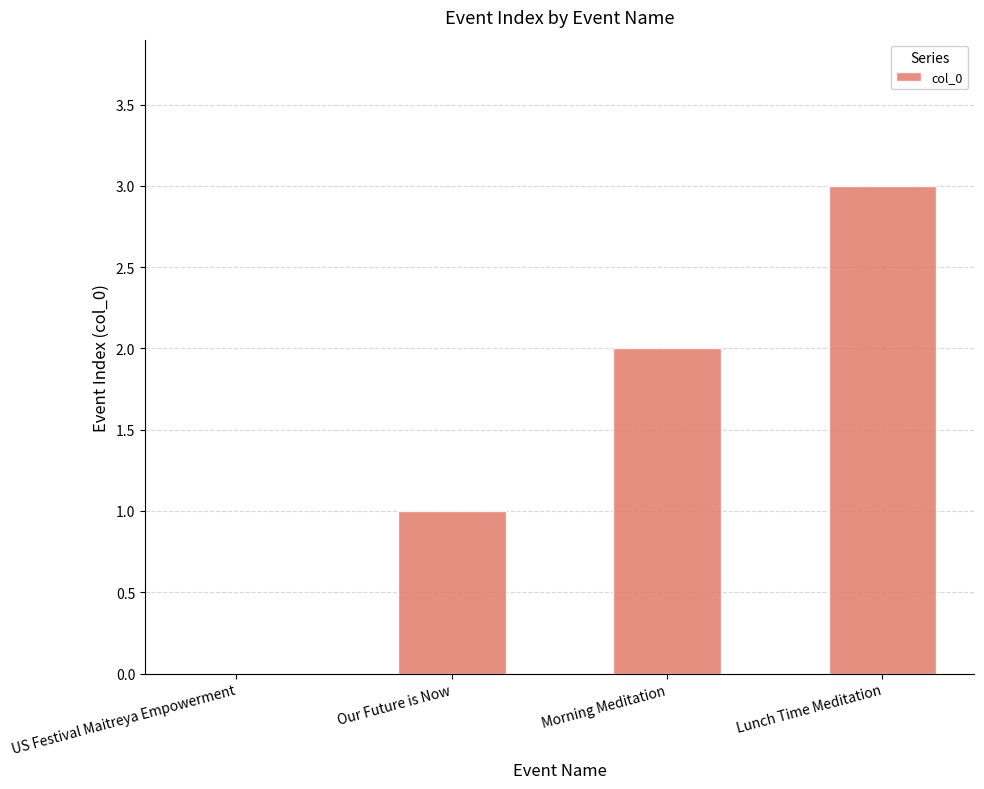

Reading left to right, what are all the values shown in this chart?

US Festival Maitreya Empowerment=0	Our Future is Now=1	Morning Meditation=2	Lunch Time Meditation=3